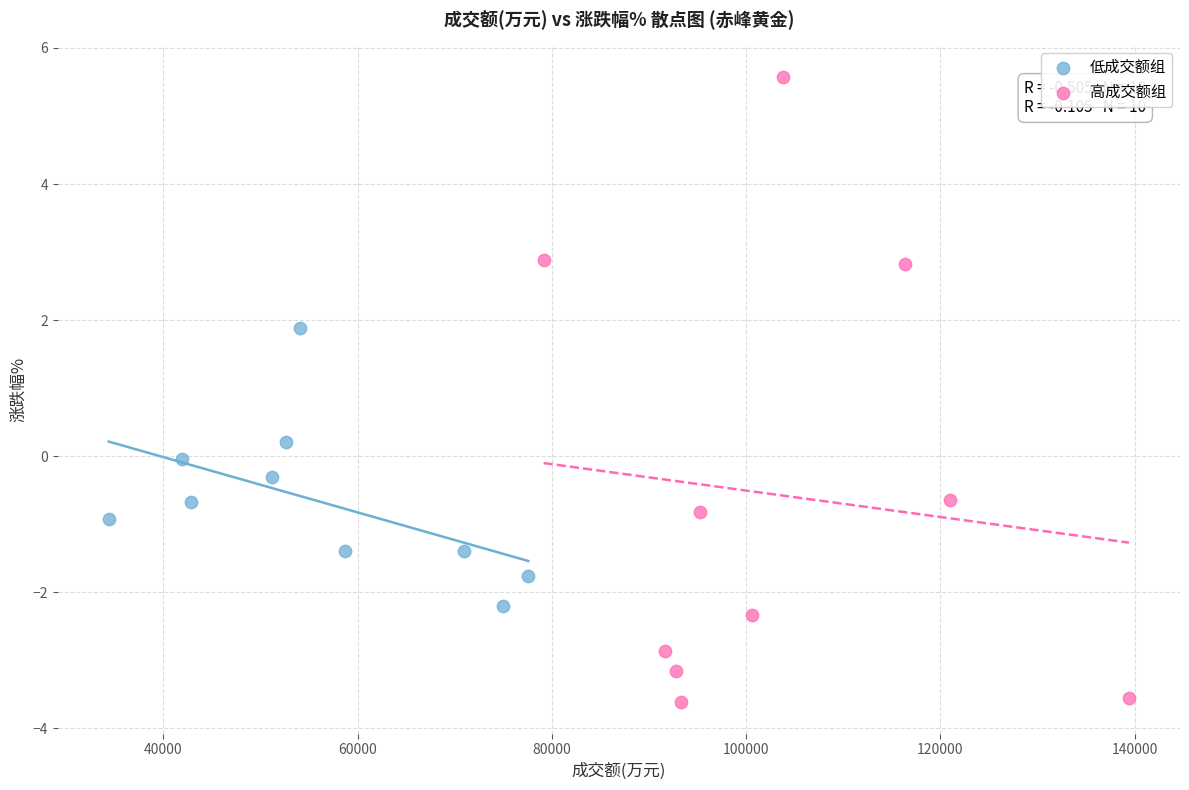

Which series has the widest spread of Y values?

高成交额组